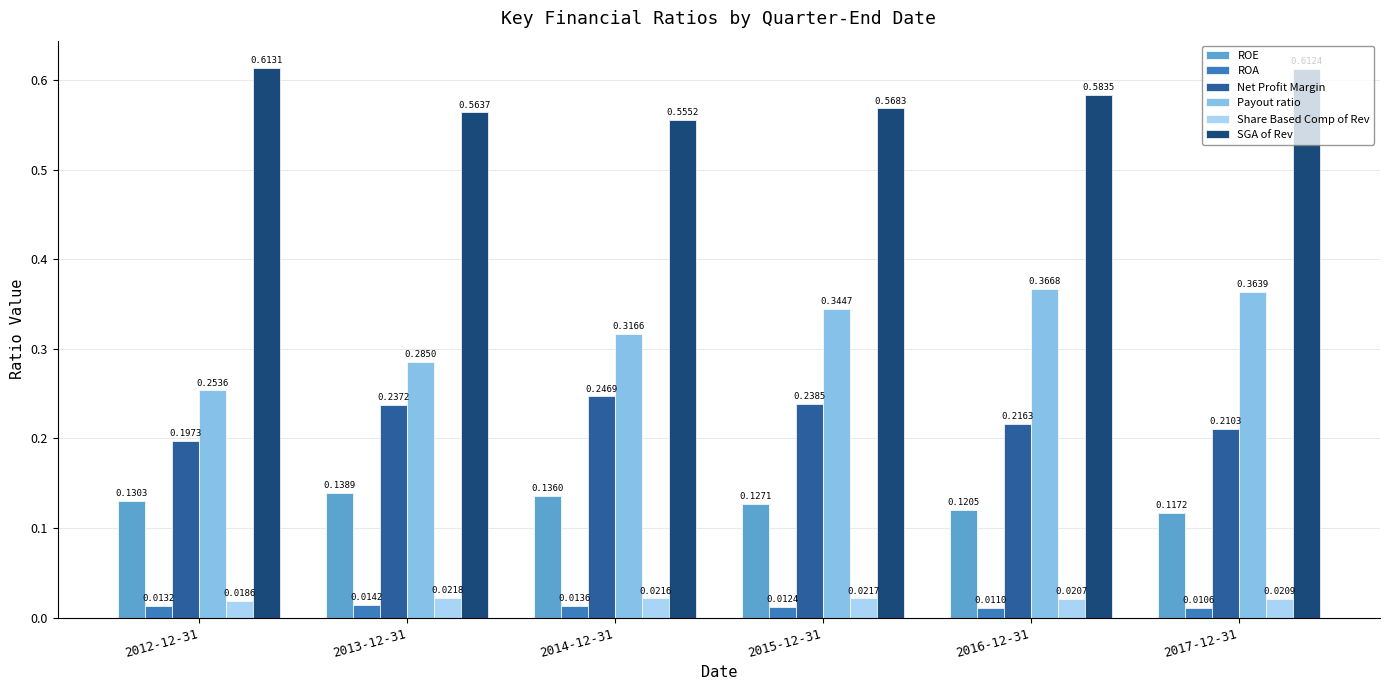

Which category has the lowest value in the ROE series?

2017-12-31